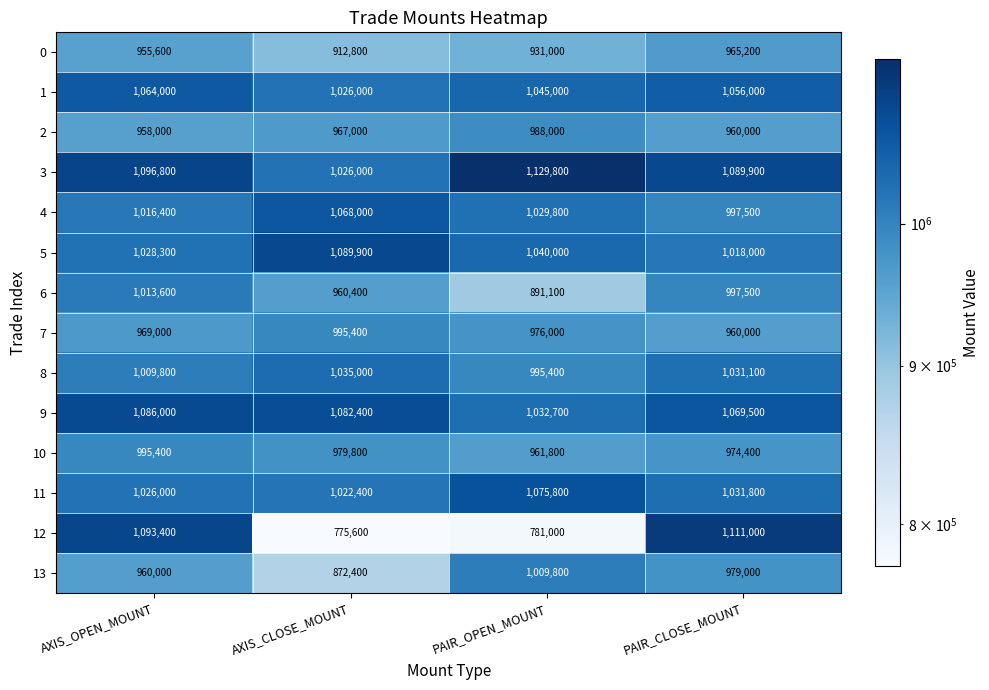

Between AXIS_OPEN_MOUNT and PAIR_CLOSE_MOUNT, which series saw the biggest shift?

8